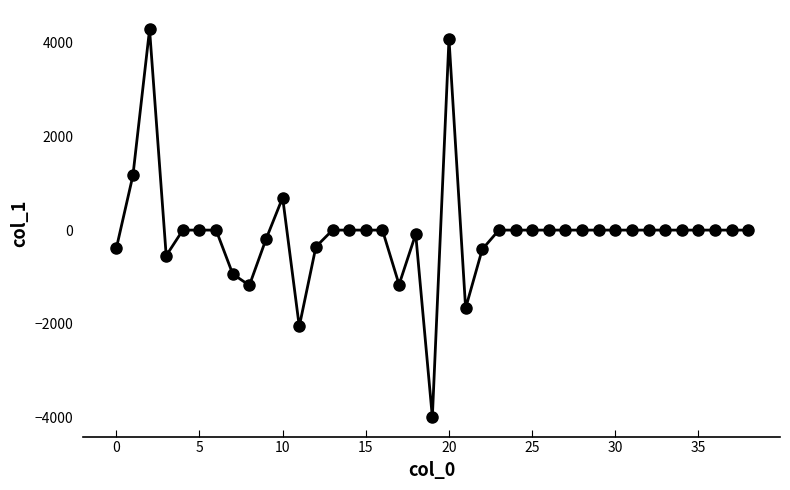

What is the greatest value displayed?

4275.0